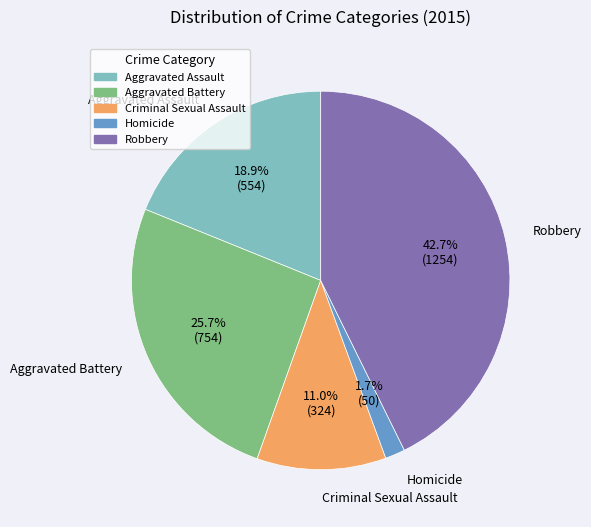

The Homicide slice represents 2% of the pie. True or false?

True